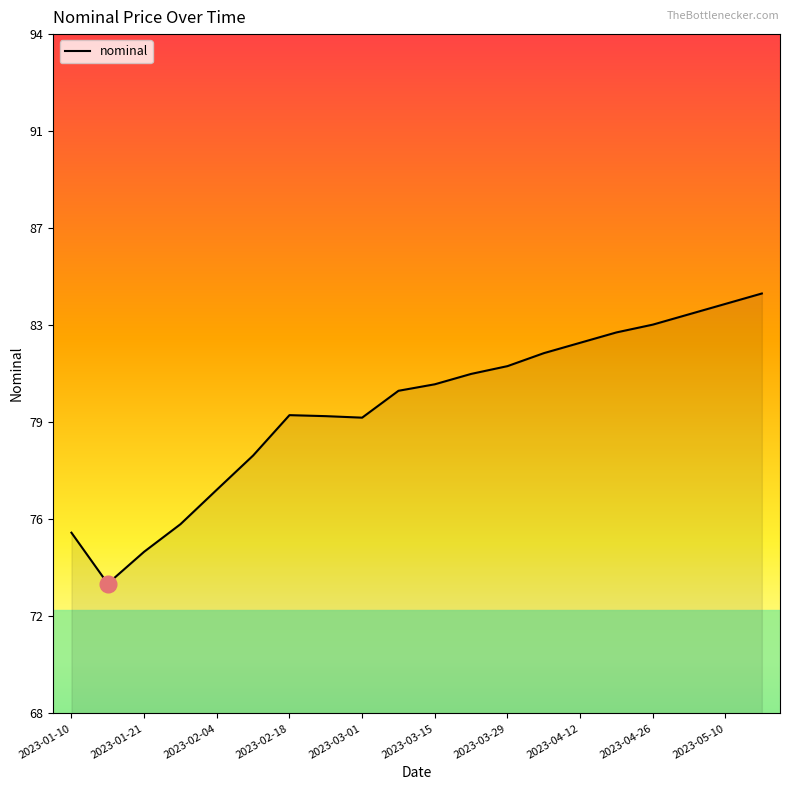

Is this an area chart (filled region under the line)?

Yes